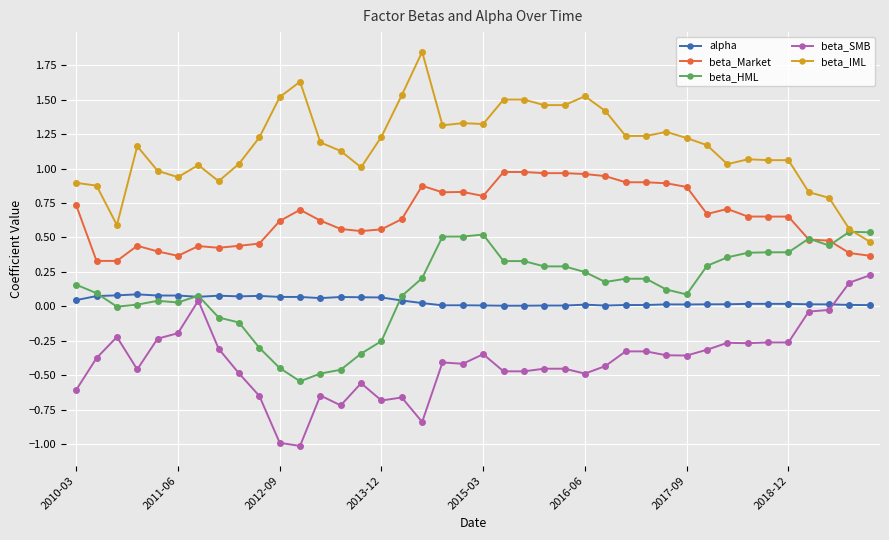

Which series has the largest total across all categories?

beta_IML